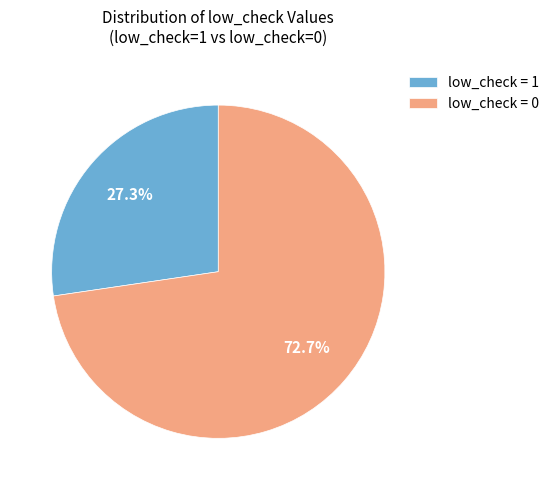

Which category accounts for the majority?

low_check = 0